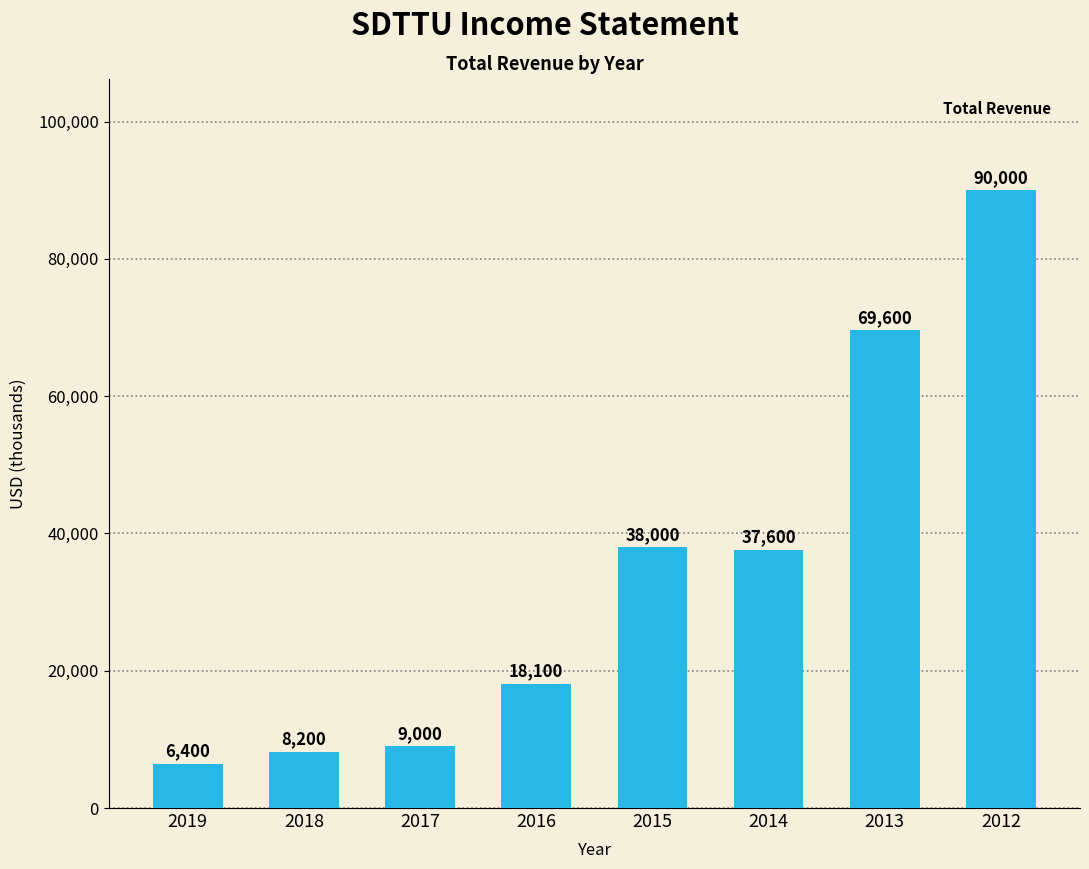

What is the sum of the values at 2013 and 2019?

76000